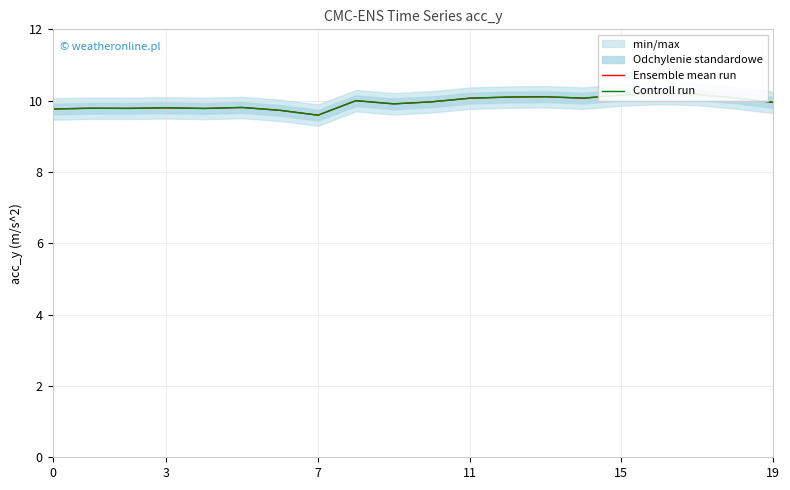

Which series has the largest range (max minus min)?

Ensemble mean run